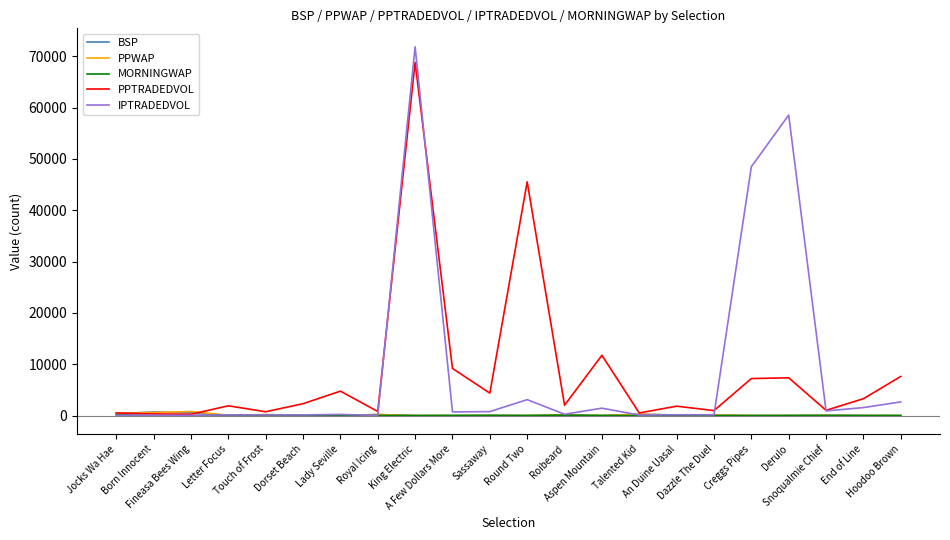

Does the chart display data point markers on the line(s)?

No